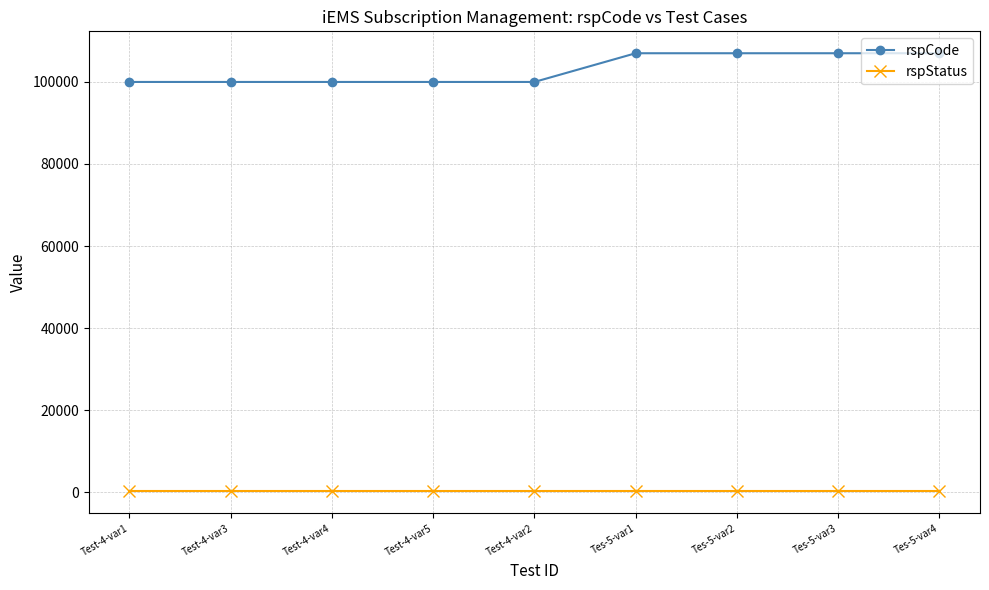

True or false: rspStatus and rspCode intersect in this chart.

False